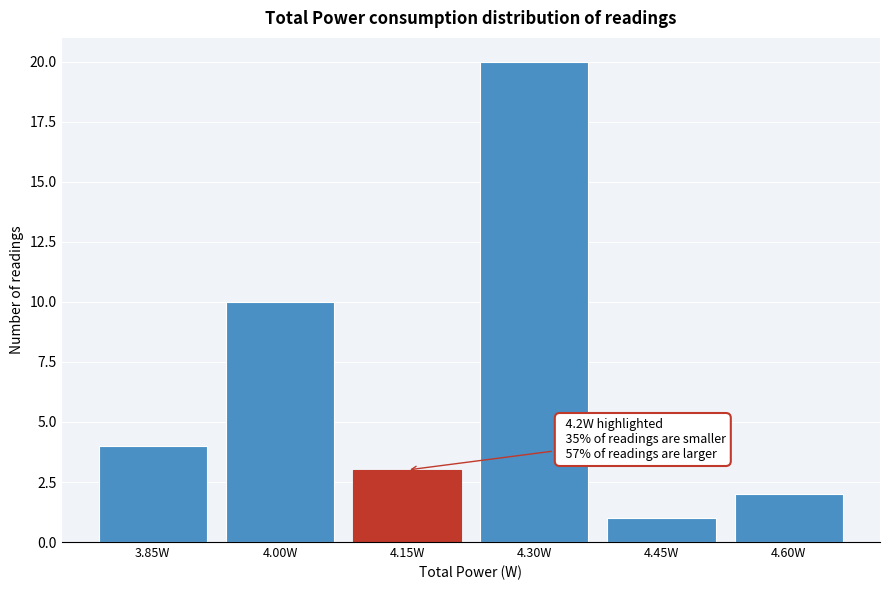

Reading right to left, what are all the values shown in this chart?

4.60W=2	4.45W=1	4.30W=20	4.15W=3	4.00W=10	3.85W=4